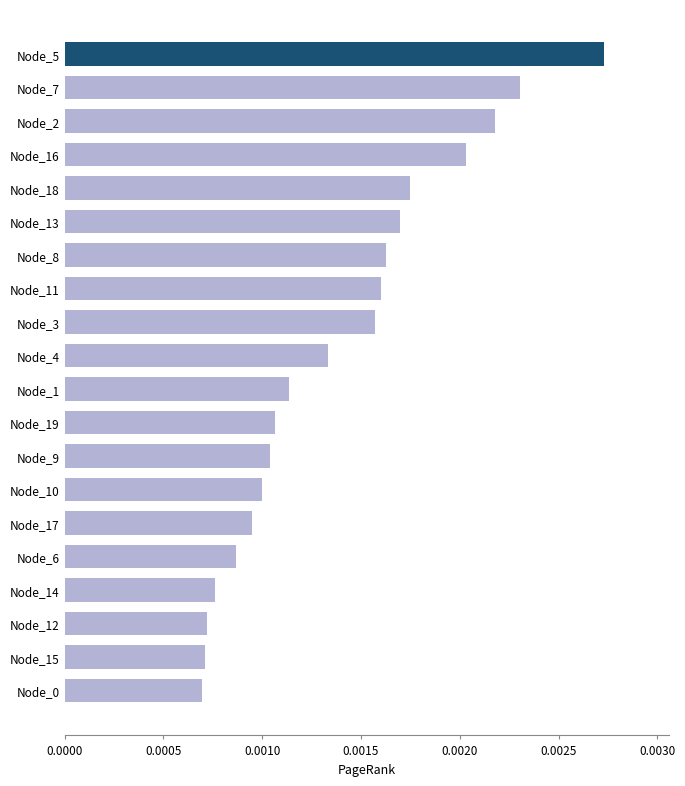

How many values are between 0 and 1?

20